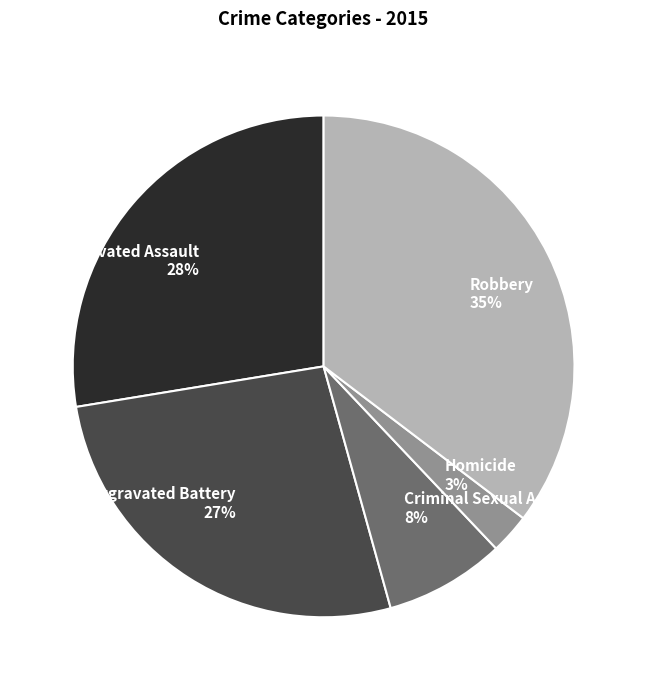

To the nearest percent, what portion does Homicide represent?

3%